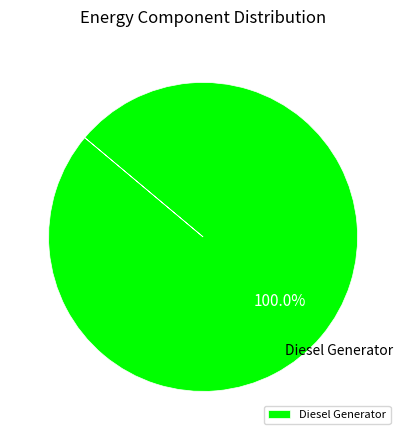

Rank the categories by value from lowest to highest.

Diesel Generator